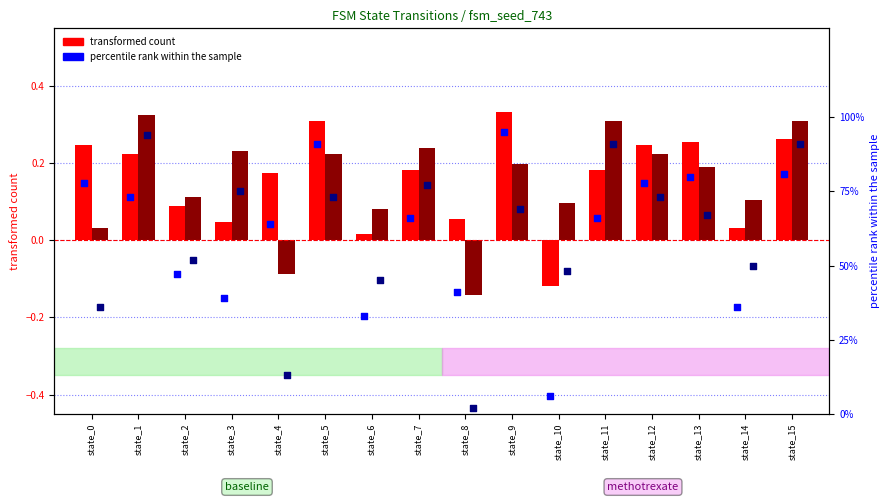

At which category is the sum across all series the highest?

state_15